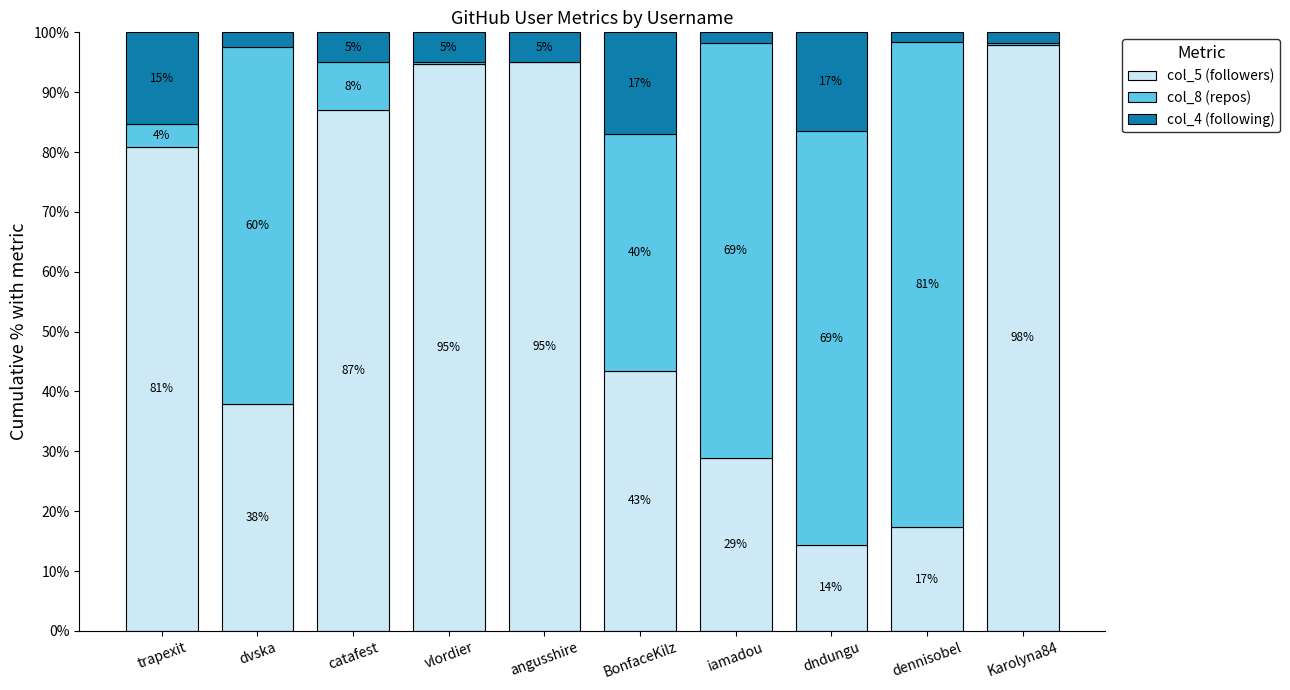

What is the total value across all series at angusshire?

100.0